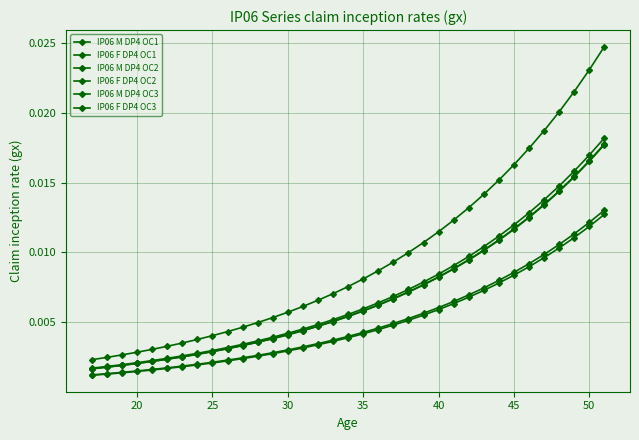

Does the chart display data point markers on the line(s)?

Yes